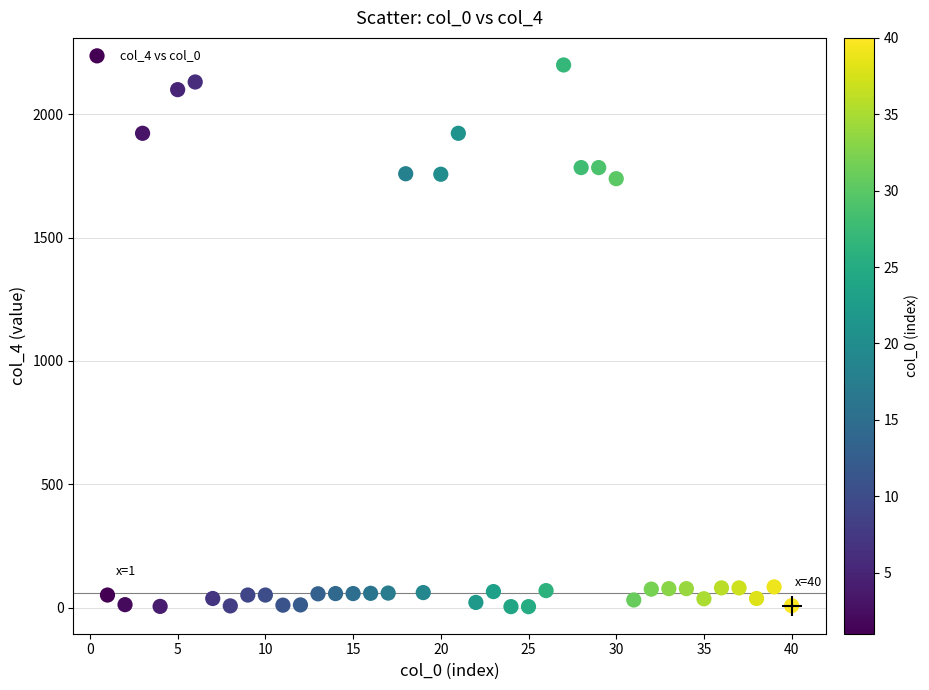

What is the range of Y values (max minus min)?

2196